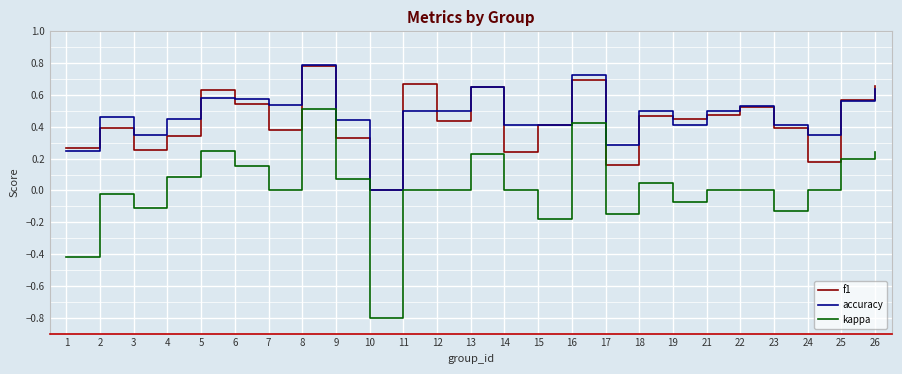

True or false: accuracy and kappa cross at least once.

False